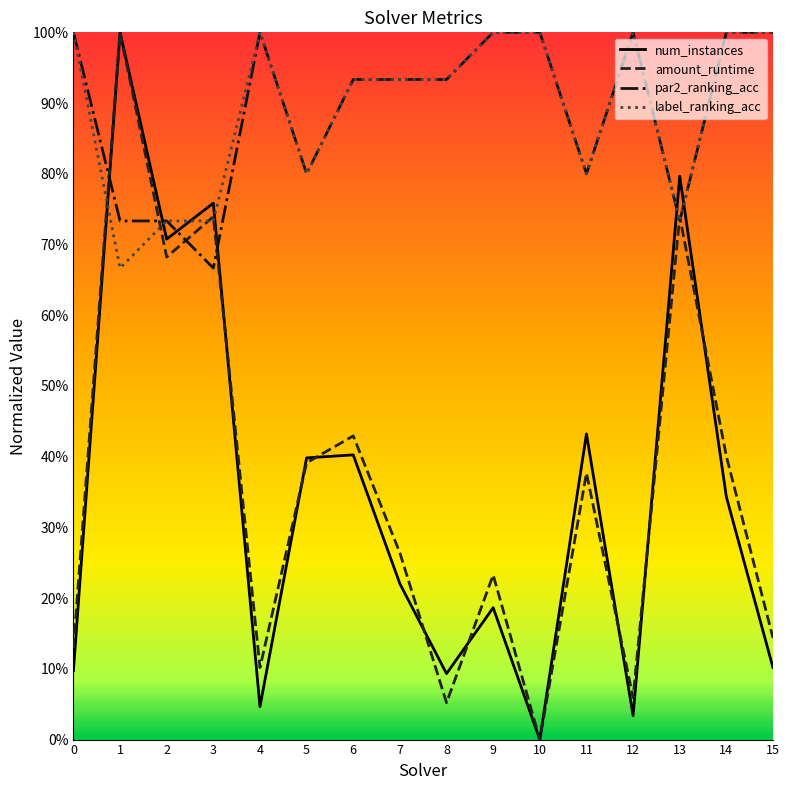

Does the chart have visible grid lines?

No